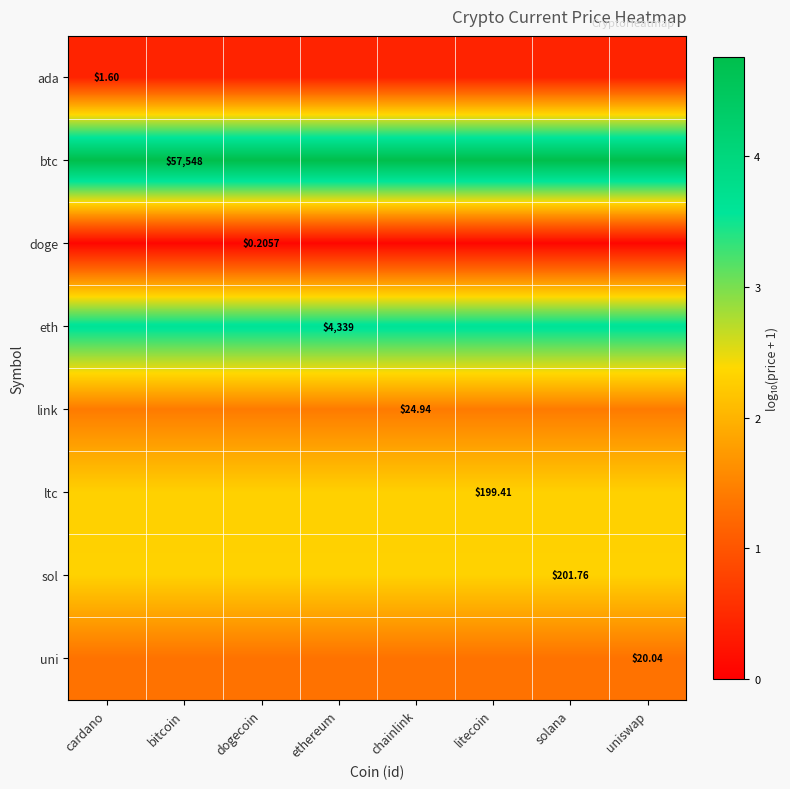

What is the maximum value for uni?

1.3